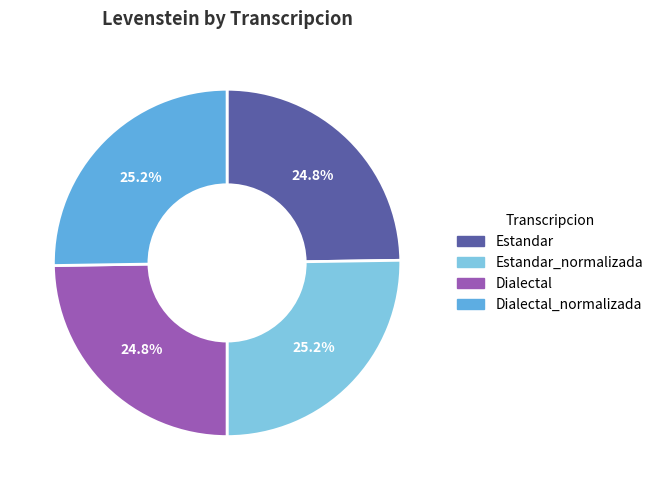

Is there any slice that represents more than half of the pie?

No